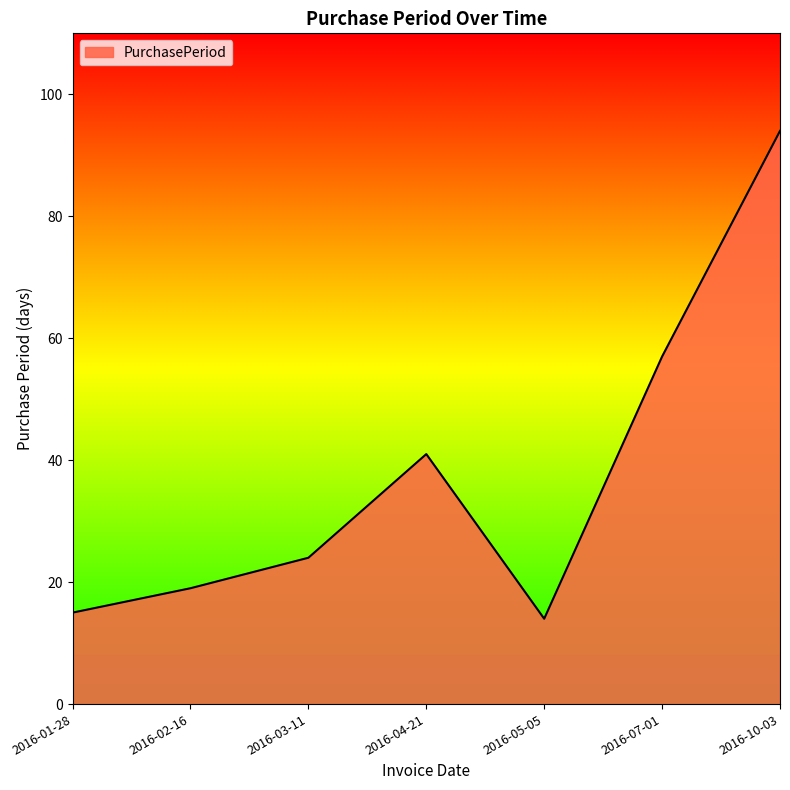

True or false: the data has more than 2 interior local peaks.

False